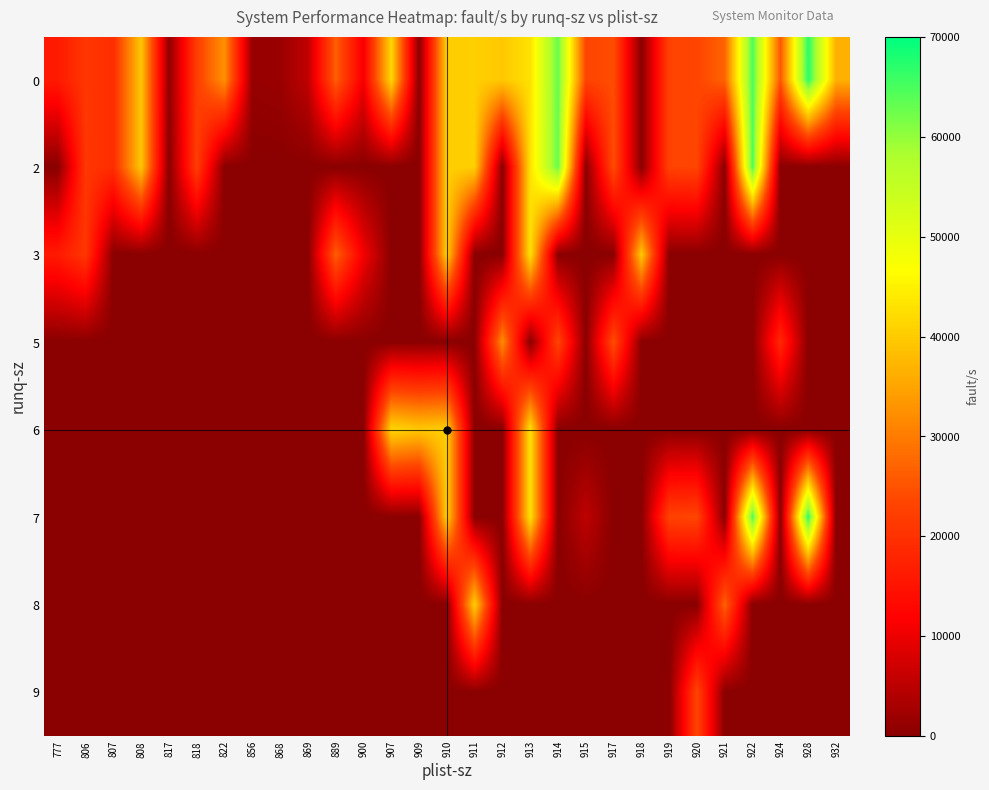

Reading right to left, transcribe all the data shown in this chart.

0: 932=36528	928=67152	924=25404	922=64868	921=27014	920=23291	919=22932	918=0	917=24308	915=23173	914=63159	913=42903	912=39578	911=40495	910=40362	909=0	907=41515	900=10787	889=26523	869=5377	868=1688	856=1332	822=32704	818=22112	817=762	808=39327	807=19428	806=20932	777=16126
2: 932=0	928=0	924=0	922=64868	921=0	920=23291	919=22932	918=0	917=24308	915=0	914=63159	913=42903	912=0	911=40495	910=40362	909=0	907=0	900=0	889=0	869=0	868=0	856=0	822=0	818=22112	817=0	808=39327	807=19428	806=20932	777=0
3: 932=0	928=0	924=0	922=0	921=0	920=0	919=0	918=39578	917=0	915=0	914=0	913=42903	912=0	911=0	910=40362	909=0	907=0	900=10787	889=26523	869=0	868=0	856=0	822=0	818=0	817=0	808=0	807=0	806=20932	777=16126
5: 932=0	928=0	924=18420	922=0	921=0	920=0	919=0	918=0	917=24308	915=0	914=23173	913=0	912=32066	911=0	910=0	909=0	907=0	900=0	889=0	869=0	868=0	856=0	822=0	818=0	817=0	808=0	807=0	806=0	777=0
6: 932=0	928=0	924=0	922=0	921=0	920=0	919=0	918=0	917=0	915=0	914=0	913=42903	912=0	911=0	910=40362	909=39578	907=41515	900=0	889=0	869=0	868=0	856=0	822=0	818=0	817=0	808=0	807=0	806=0	777=0
7: 932=0	928=67152	924=0	922=64868	921=0	920=23291	919=22932	918=0	917=0	915=5377	914=0	913=42903	912=0	911=0	910=40362	909=0	907=0	900=0	889=0	869=0	868=0	856=0	822=0	818=0	817=0	808=0	807=0	806=0	777=0
8: 932=0	928=0	924=0	922=0	921=27014	920=0	919=0	918=0	917=0	915=0	914=0	913=0	912=0	911=40495	910=0	909=0	907=0	900=0	889=0	869=0	868=0	856=0	822=0	818=0	817=0	808=0	807=0	806=0	777=0
9: 932=0	928=0	924=0	922=0	921=0	920=23291	919=0	918=0	917=0	915=0	914=0	913=0	912=0	911=0	910=0	909=0	907=0	900=0	889=0	869=0	868=0	856=0	822=0	818=0	817=0	808=0	807=0	806=0	777=0